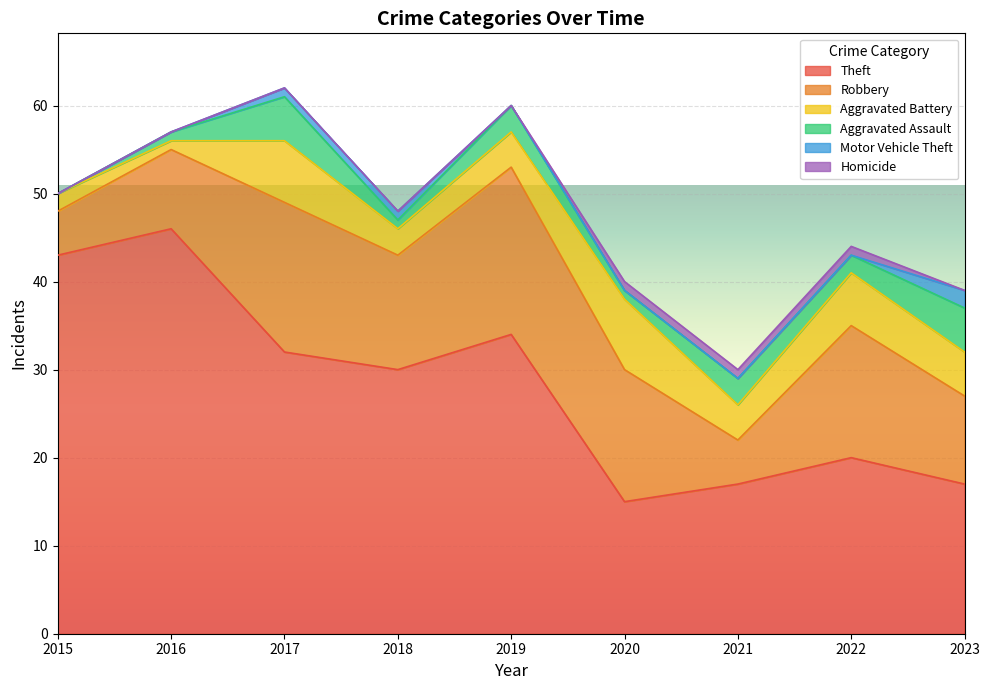

At which label is Aggravated Battery closest to 4?

2019